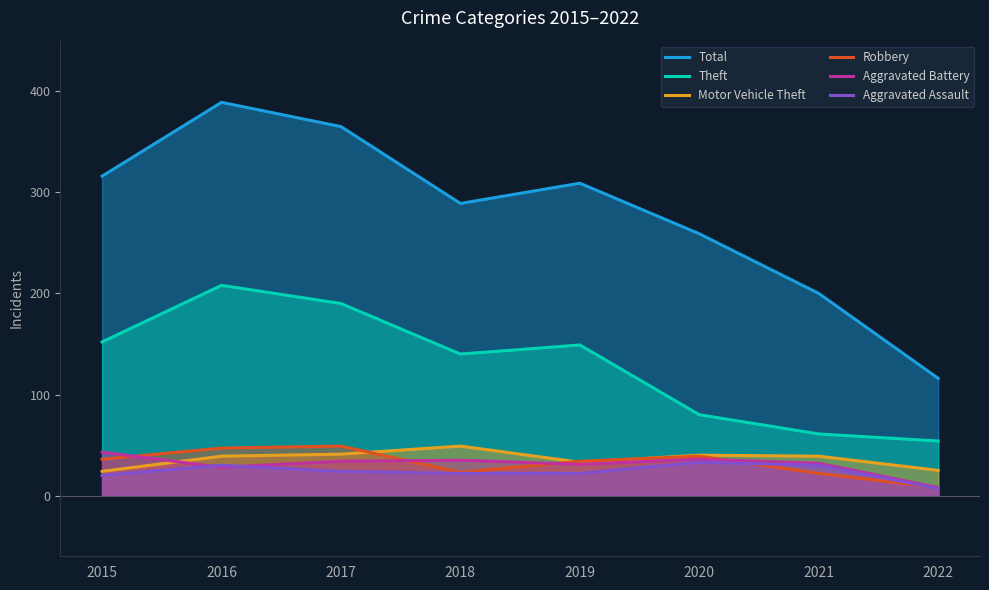

At which label is Aggravated Assault closest to 20?

2015